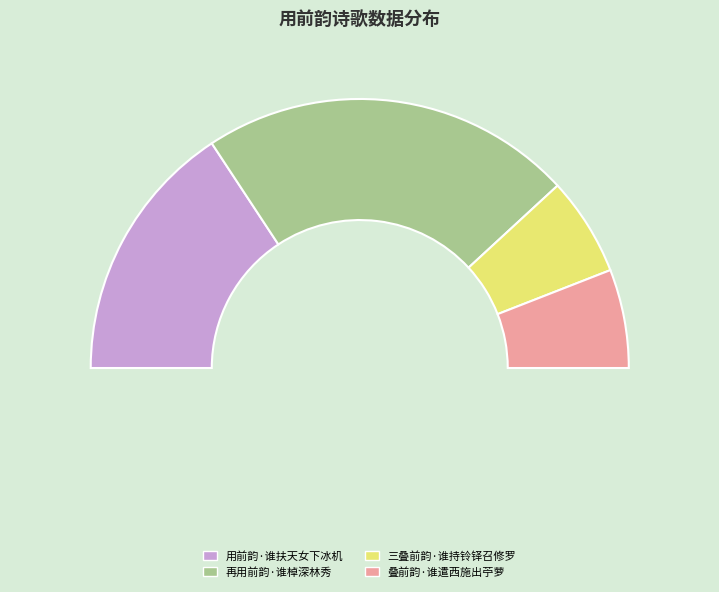

Combined, do 用前韵·谁扶天女下冰机 and 三叠前韵·谁持铃铎召修罗 account for over 50%?

No